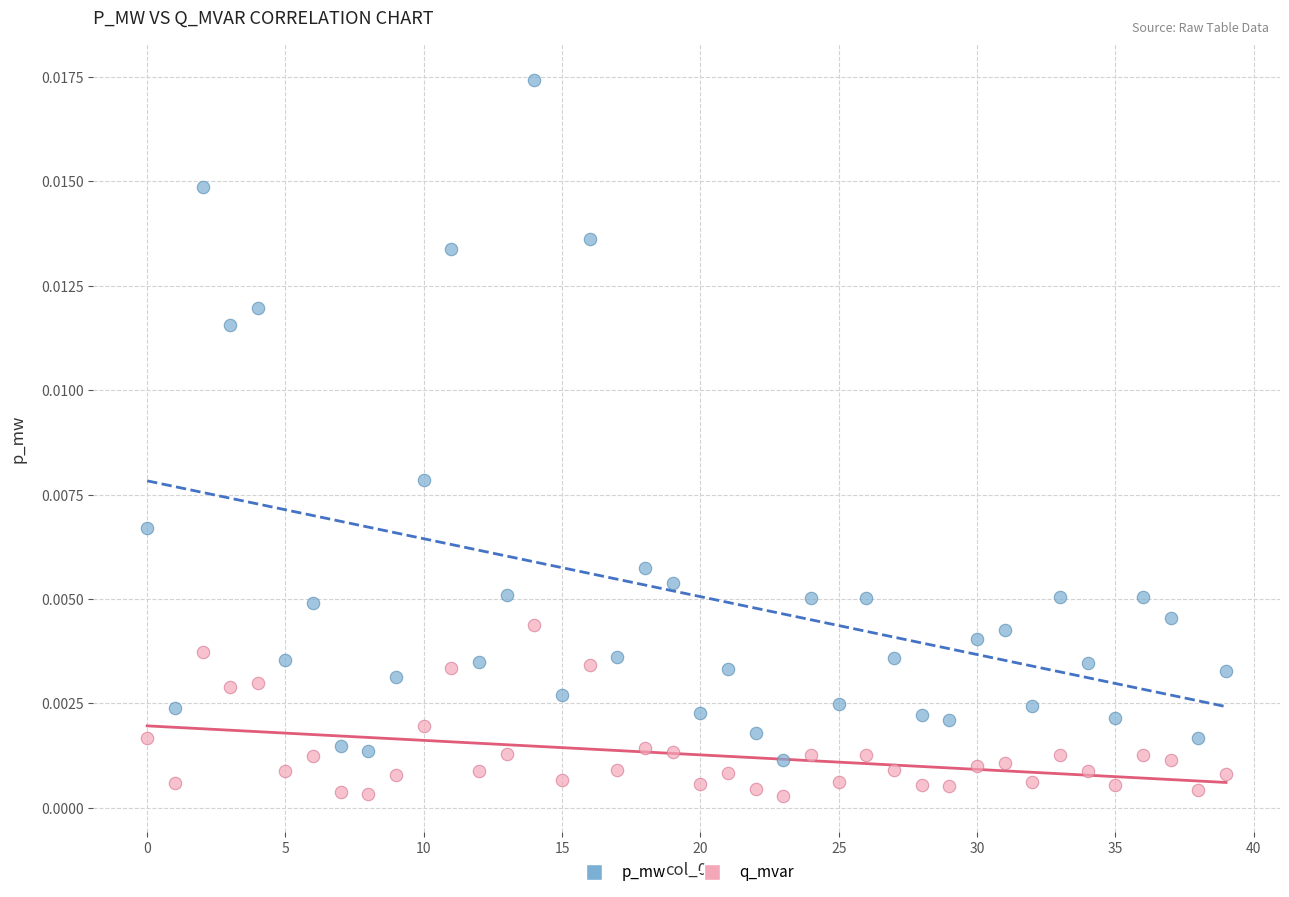

Which series reaches the minimum Y coordinate?

q_mvar